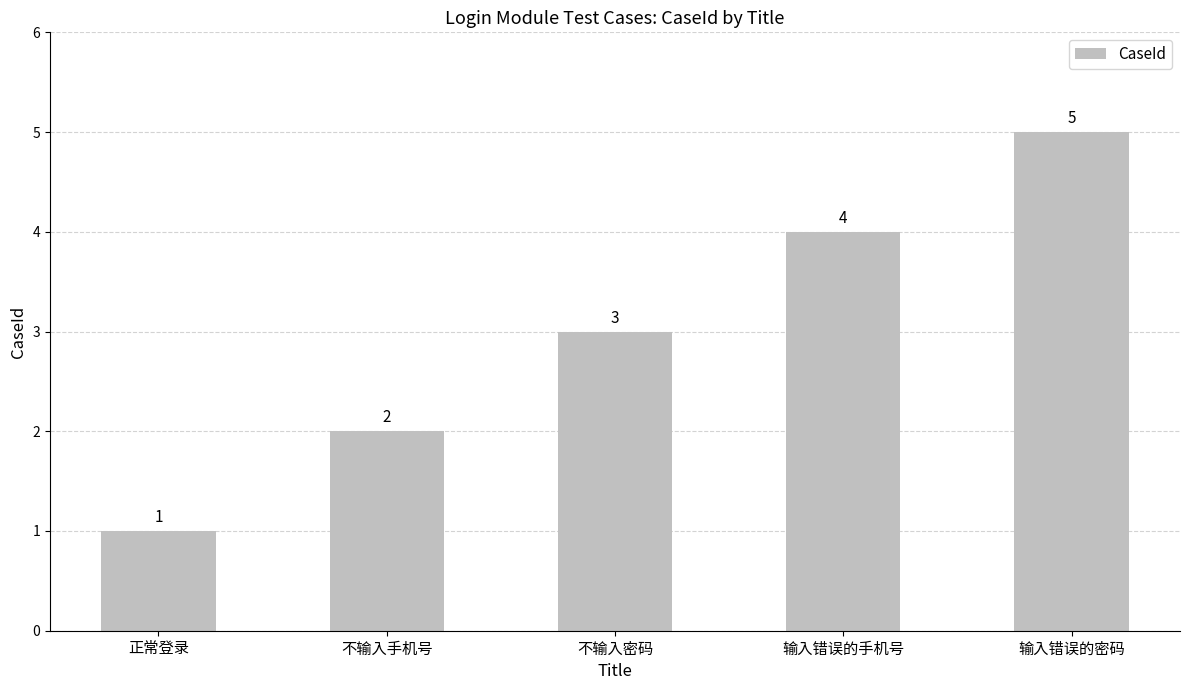

Rank the categories by value from lowest to highest.

正常登录, 不输入手机号, 不输入密码, 输入错误的手机号, 输入错误的密码